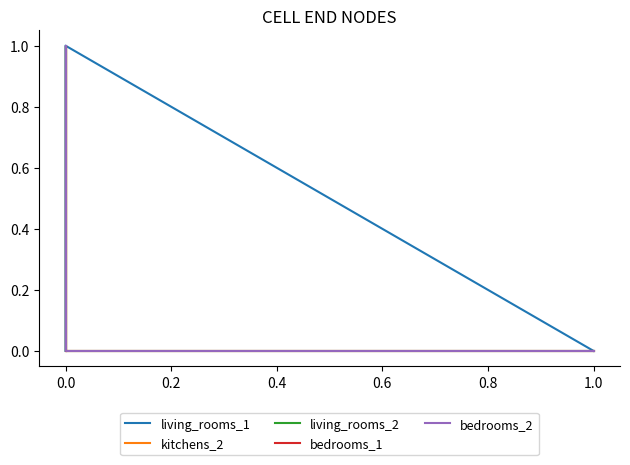

What is the total value across all series at 0.0?

1